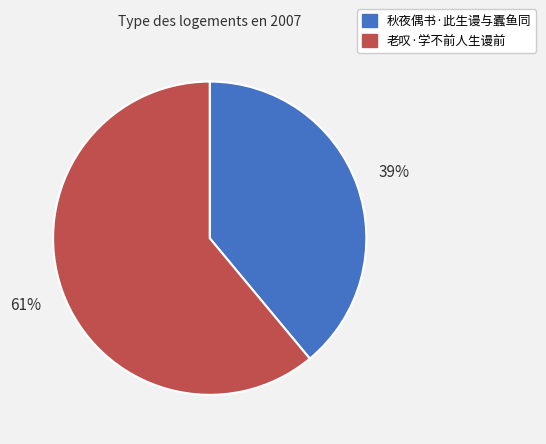

Do 秋夜偶书·此生谩与蠹鱼同 and 老叹·学不前人生谩前 together represent more than half of the pie?

Yes